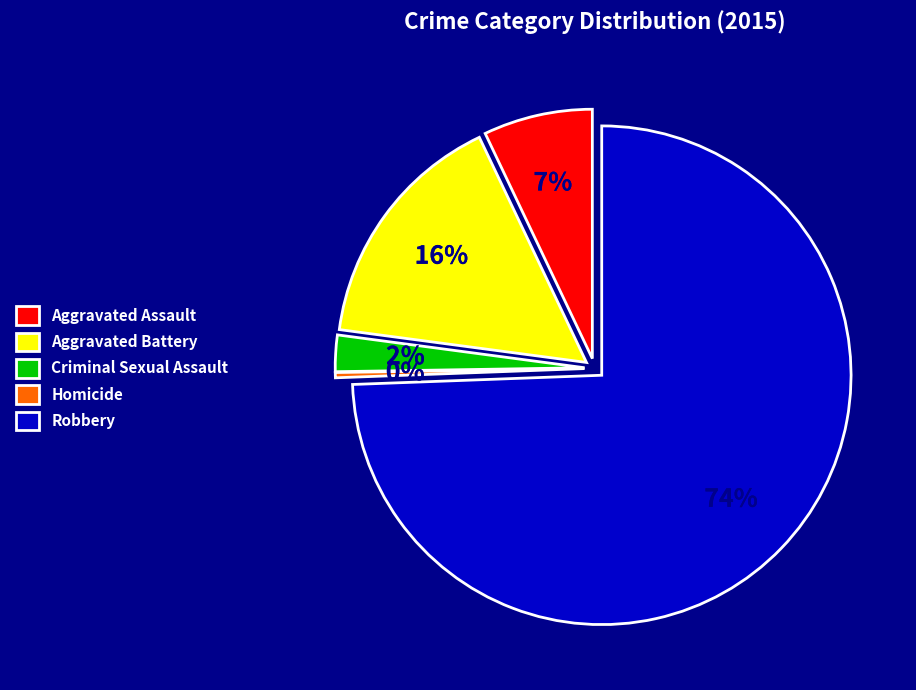

How much of the chart is everything except Robbery?

25.6%